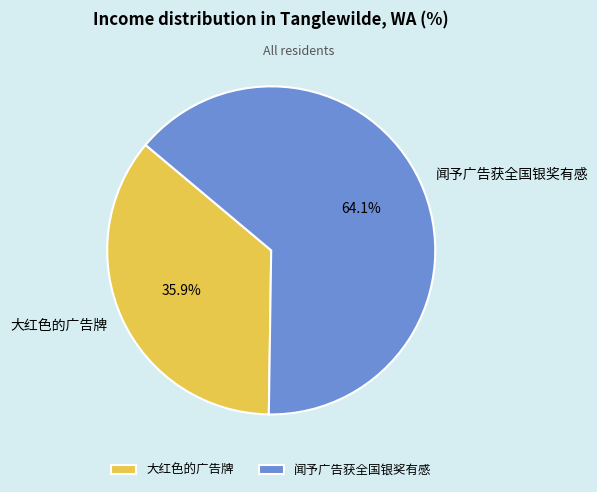

The 大红色的广告牌 slice represents 36% of the pie. True or false?

True